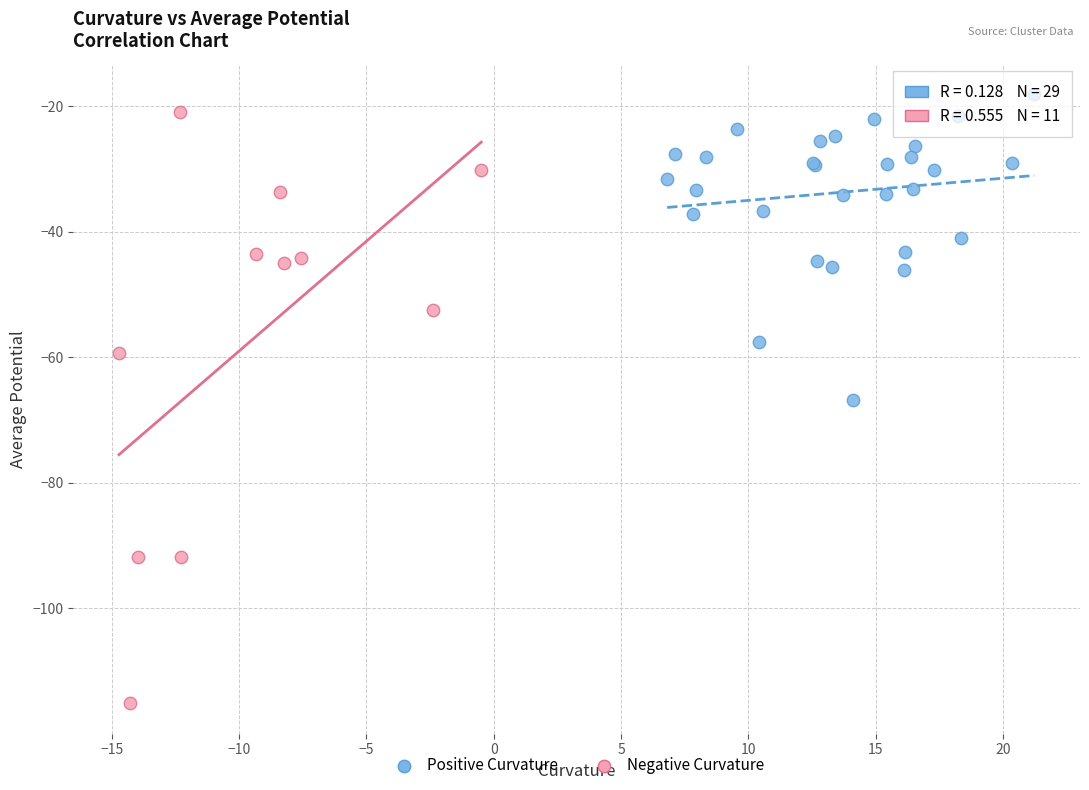

What are all the series names shown in the legend?

Positive Curvature, Negative Curvature